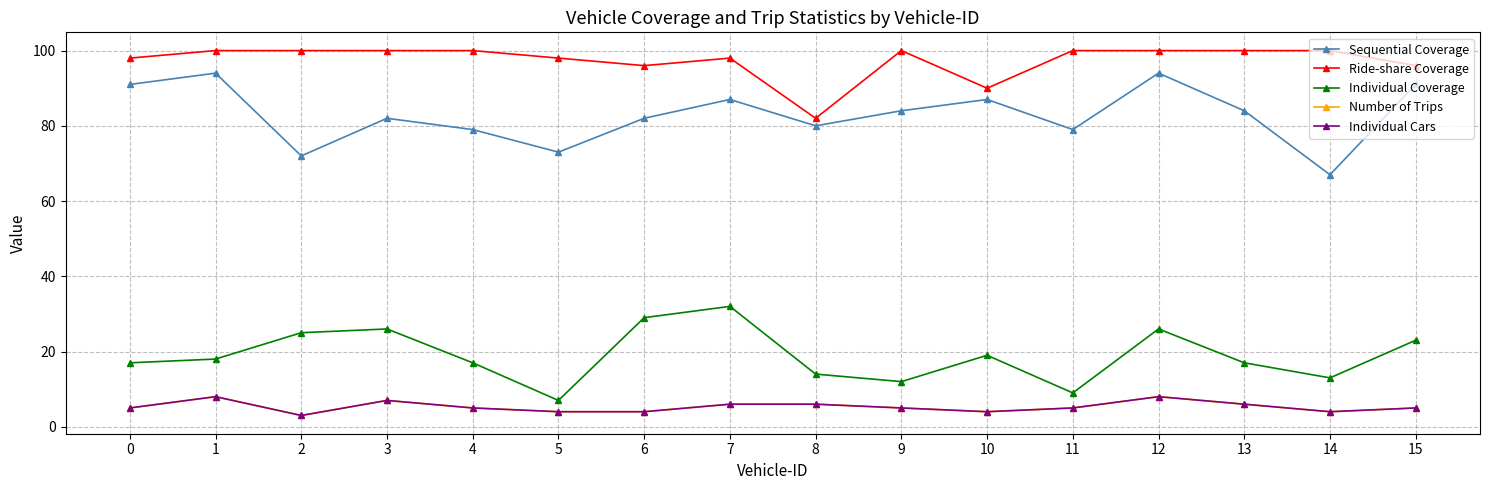

Reading left to right, transcribe all the data shown in this chart.

Sequential Coverage: 0=91	1=94	2=72	3=82	4=79	5=73	6=82	7=87	8=80	9=84	10=87	11=79	12=94	13=84	14=67	15=91
Ride-share Coverage: 0=98	1=100	2=100	3=100	4=100	5=98	6=96	7=98	8=82	9=100	10=90	11=100	12=100	13=100	14=100	15=96
Individual Coverage: 0=17	1=18	2=25	3=26	4=17	5=7	6=29	7=32	8=14	9=12	10=19	11=9	12=26	13=17	14=13	15=23
Number of Trips: 0=5	1=8	2=3	3=7	4=5	5=4	6=4	7=6	8=6	9=5	10=4	11=5	12=8	13=6	14=4	15=5
Individual Cars: 0=5	1=8	2=3	3=7	4=5	5=4	6=4	7=6	8=6	9=5	10=4	11=5	12=8	13=6	14=4	15=5